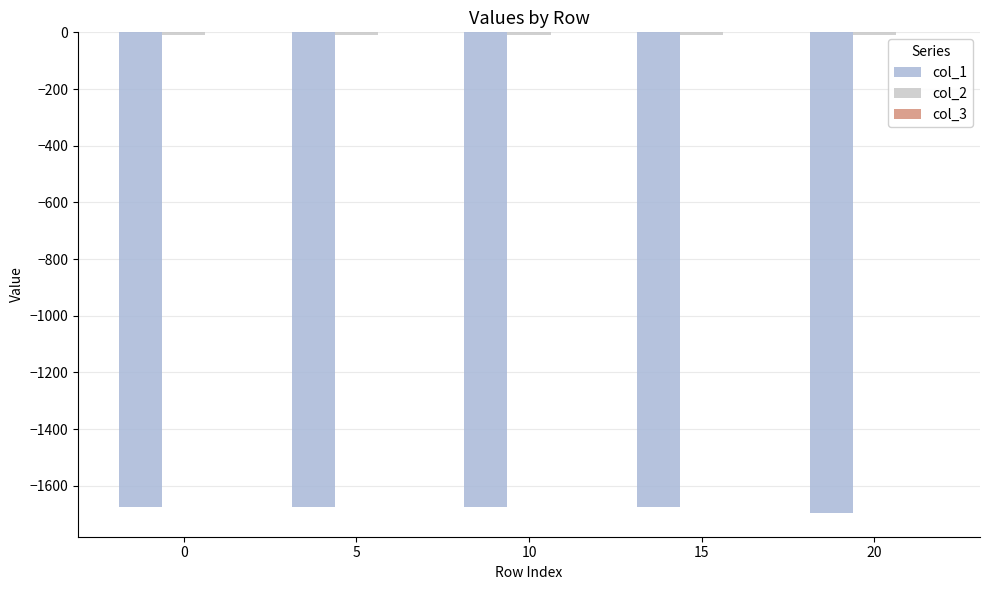

What is the highest value of the col_2 series?

-8.9